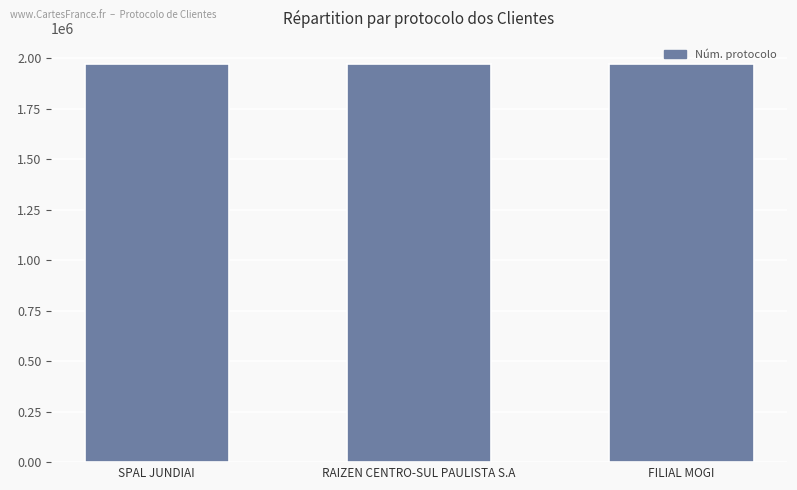

What is the ratio of the value at SPAL JUNDIAI to the value at FILIAL MOGI?

1.0